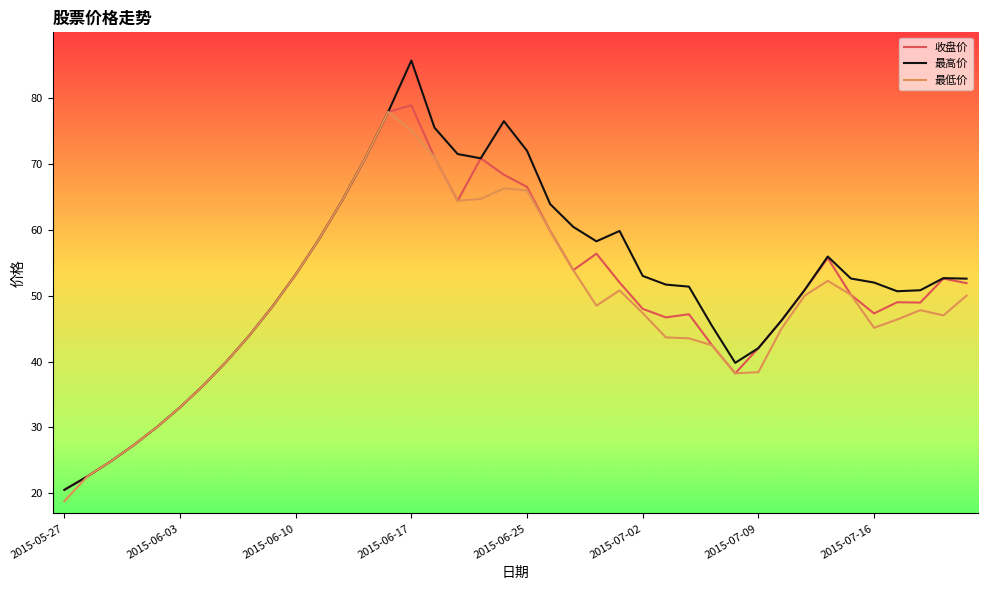

What is the difference between the second highest and minimum values in the 收盘价 series?

57.4